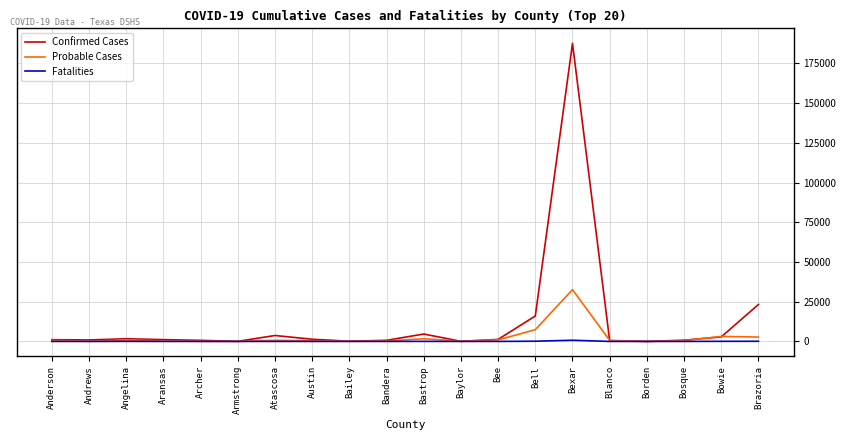

How many lines are shown in the chart?

3